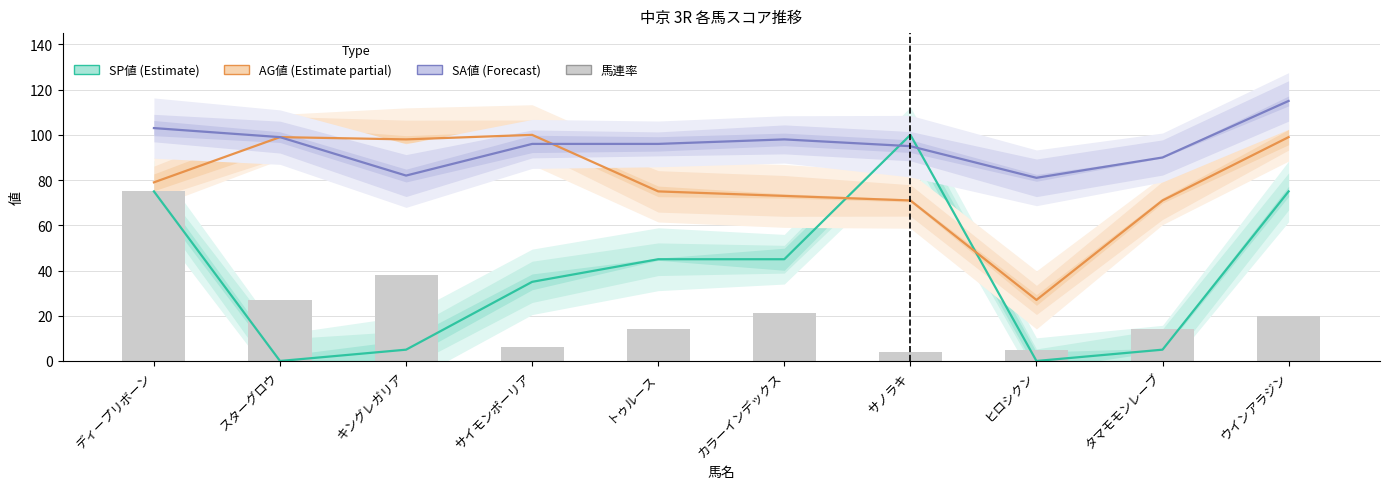

What is the difference between the second highest and second lowest values?

33